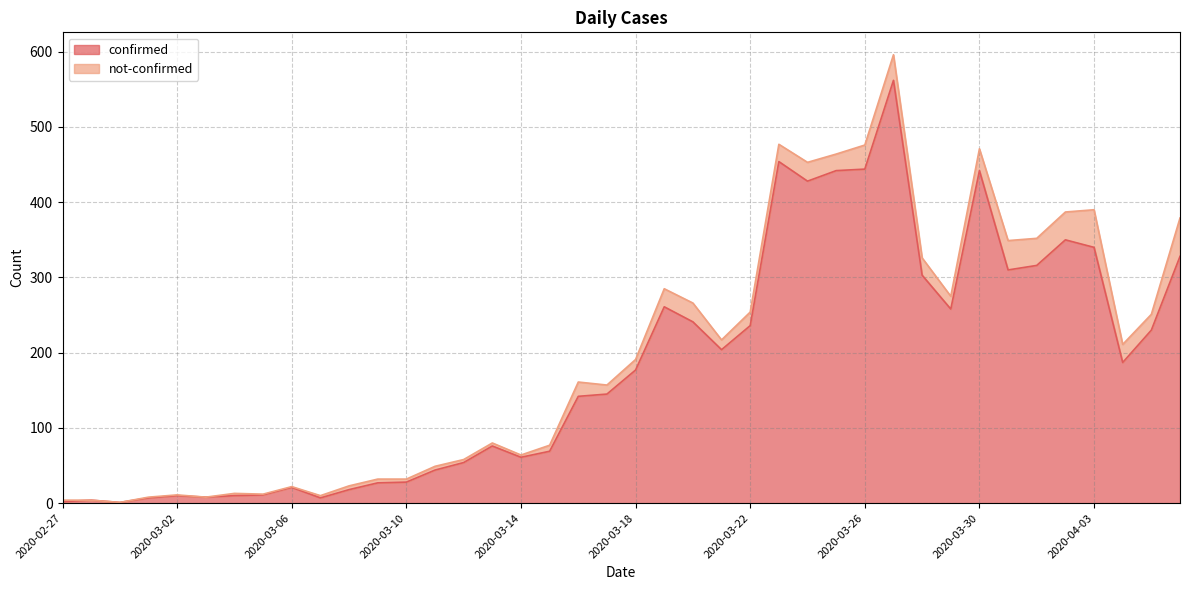

The value at 2020-03-23 is 701. True or false?

False